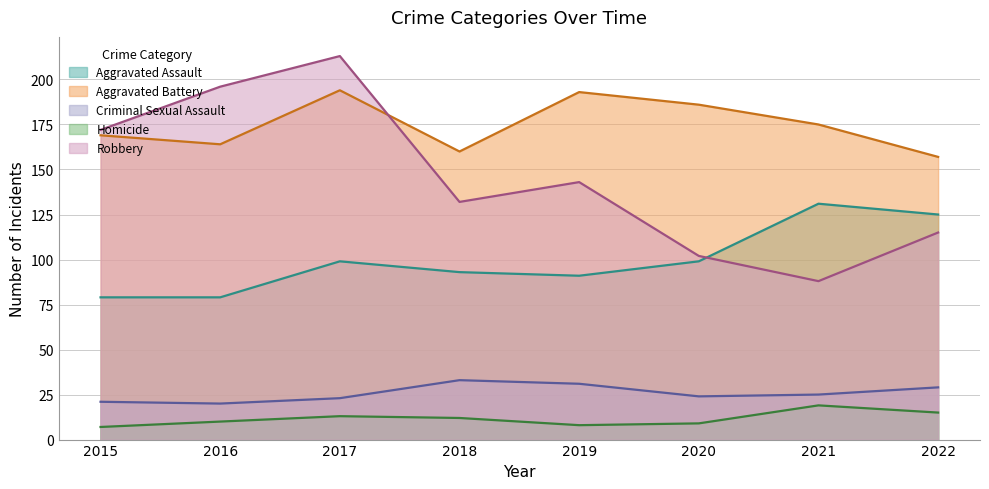

What value does the Aggravated Assault series have at 2018, to the nearest 10?

90